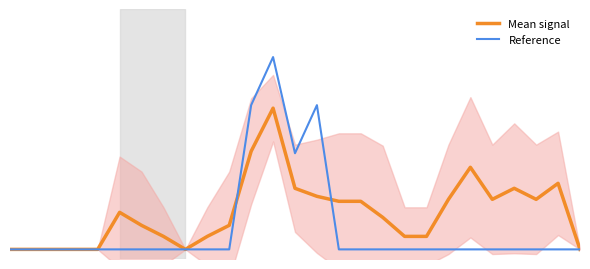

Reading left to right, extract all data points from this chart.

Mean signal: 0.0	0.0	0.0	0.0	0.0	0.4	0.2	0.1	0.0	0.1	0.2	1.0	1.5	0.6	0.6	0.5	0.5	0.3	0.1	0.1	0.5	0.9	0.5	0.6	0.5	0.7	0.0
Reference: 0.0	0.0	0.0	0.0	0.0	0.0	0.0	0.0	0.0	0.0	0.0	1.5	2.0	1.0	1.5	0.0	0.0	0.0	0.0	0.0	0.0	0.0	0.0	0.0	0.0	0.0	0.0